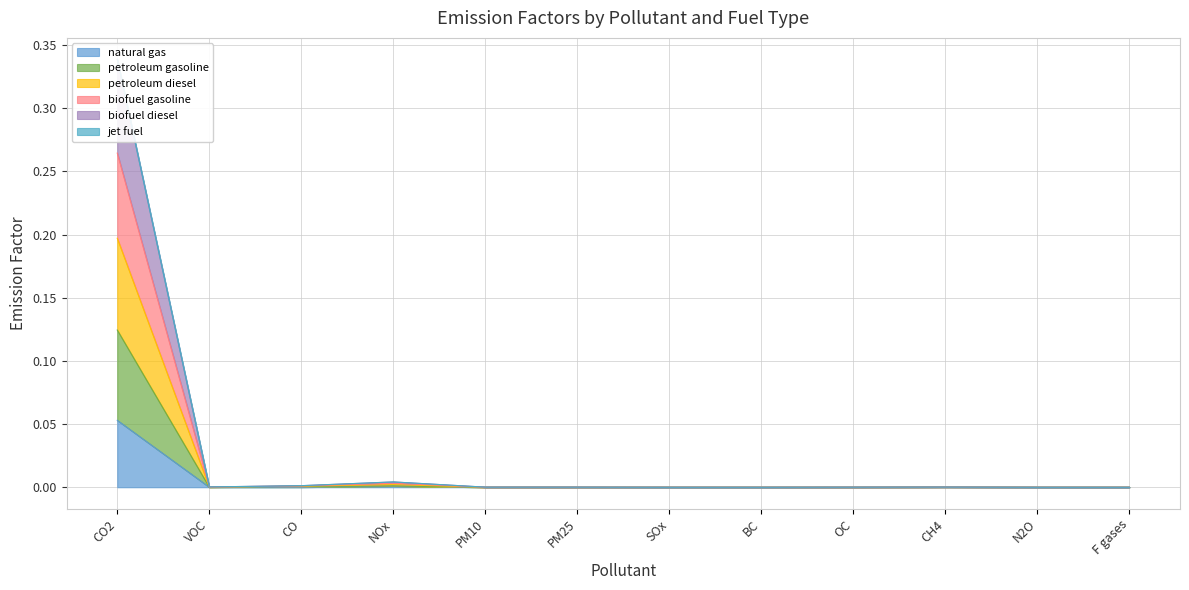

What position from the left is N2O?

11